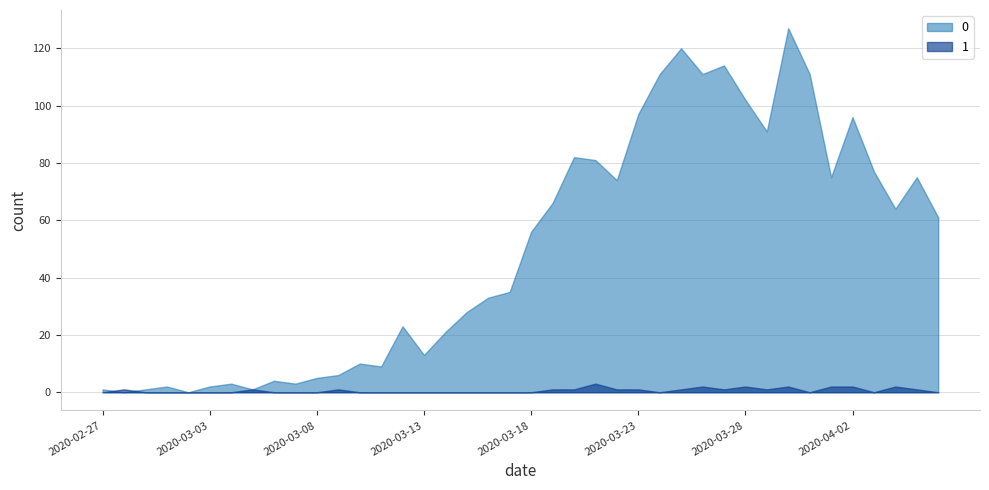

Reading left to right, transcribe all the data shown in this chart.

0: 2020-02-27=1	2020-02-28=0	2020-02-29=1	2020-03-01=2	2020-03-02=0	2020-03-03=2	2020-03-04=3	2020-03-05=1	2020-03-06=4	2020-03-07=3	2020-03-08=5	2020-03-09=6	2020-03-10=10	2020-03-11=9	2020-03-12=23	2020-03-13=13	2020-03-14=21	2020-03-15=28	2020-03-16=33	2020-03-17=35	2020-03-18=56	2020-03-19=66	2020-03-20=82	2020-03-21=81	2020-03-22=74	2020-03-23=97	2020-03-24=111	2020-03-25=120	2020-03-26=111	2020-03-27=114	2020-03-28=102	2020-03-29=91	2020-03-30=127	2020-03-31=111	2020-04-01=75	2020-04-02=96	2020-04-03=77	2020-04-04=64	2020-04-05=75	2020-04-06=61
1: 2020-02-27=0	2020-02-28=1	2020-02-29=0	2020-03-01=0	2020-03-02=0	2020-03-03=0	2020-03-04=0	2020-03-05=1	2020-03-06=0	2020-03-07=0	2020-03-08=0	2020-03-09=1	2020-03-10=0	2020-03-11=0	2020-03-12=0	2020-03-13=0	2020-03-14=0	2020-03-15=0	2020-03-16=0	2020-03-17=0	2020-03-18=0	2020-03-19=1	2020-03-20=1	2020-03-21=3	2020-03-22=1	2020-03-23=1	2020-03-24=0	2020-03-25=1	2020-03-26=2	2020-03-27=1	2020-03-28=2	2020-03-29=1	2020-03-30=2	2020-03-31=0	2020-04-01=2	2020-04-02=2	2020-04-03=0	2020-04-04=2	2020-04-05=1	2020-04-06=0